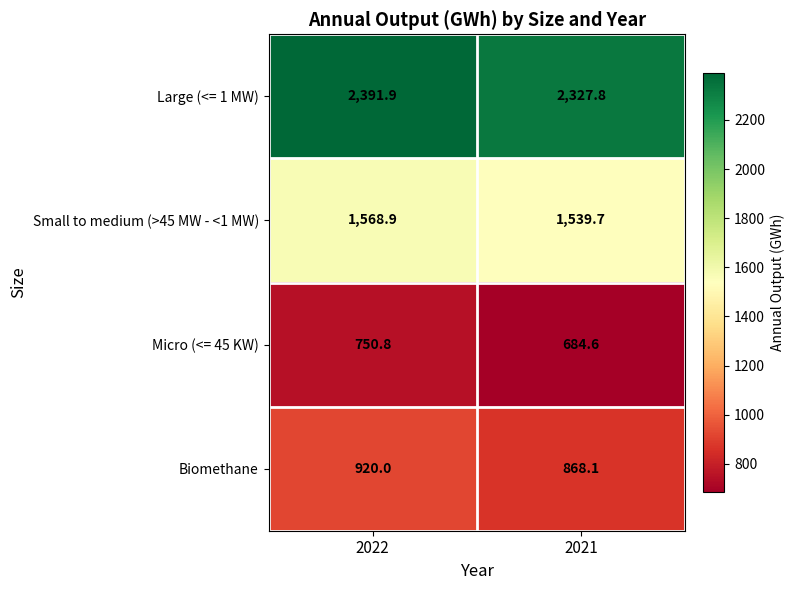

Reading left to right, list all the values displayed in this chart.

Large (<= 1 MW): 2391.9	2327.8
Small to medium (>45 MW - <1 MW): 1568.9	1539.7
Micro (<= 45 KW): 750.8	684.6
Biomethane: 920.0	868.1